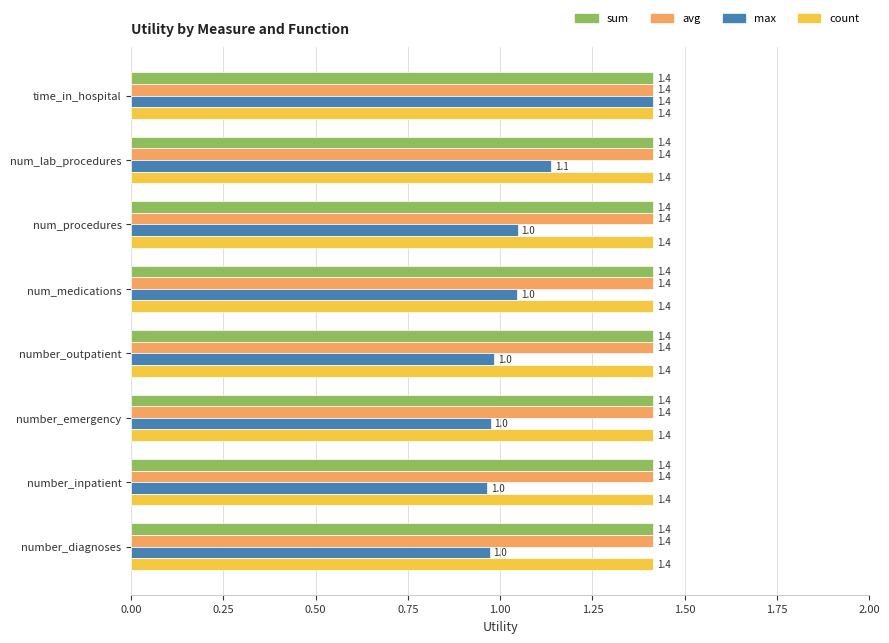

At how many categories does at least one series exceed 1?

8